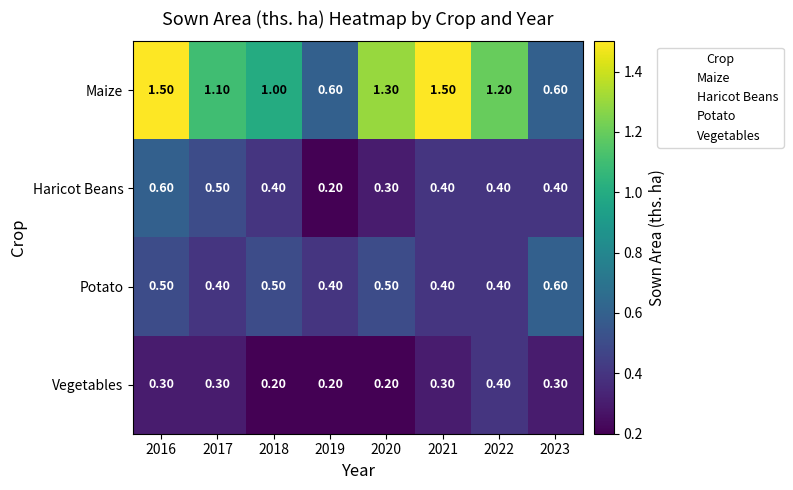

At which category is the sum across all series the highest?

2016